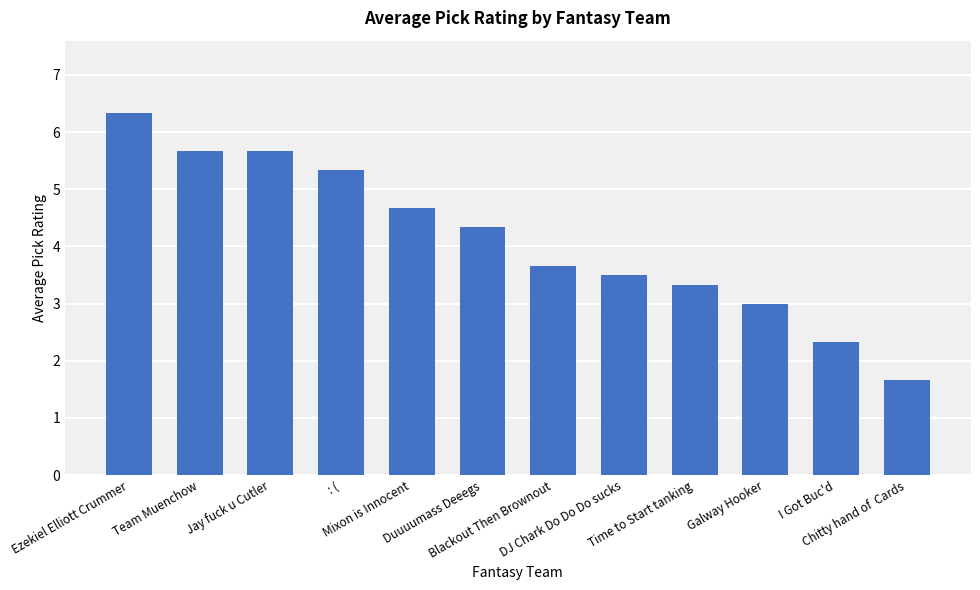

What is the change in value from Galway Hooker to Chitty hand of  Cards?

-1.3